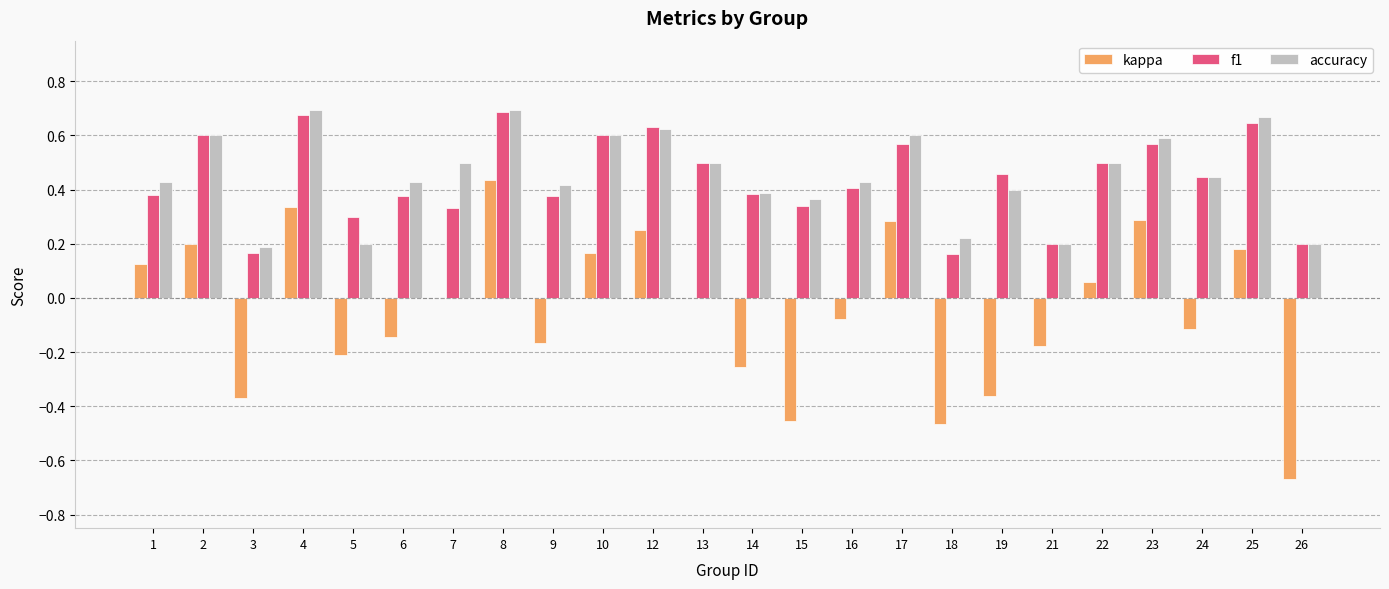

At which label does kappa first exceed 0?

1